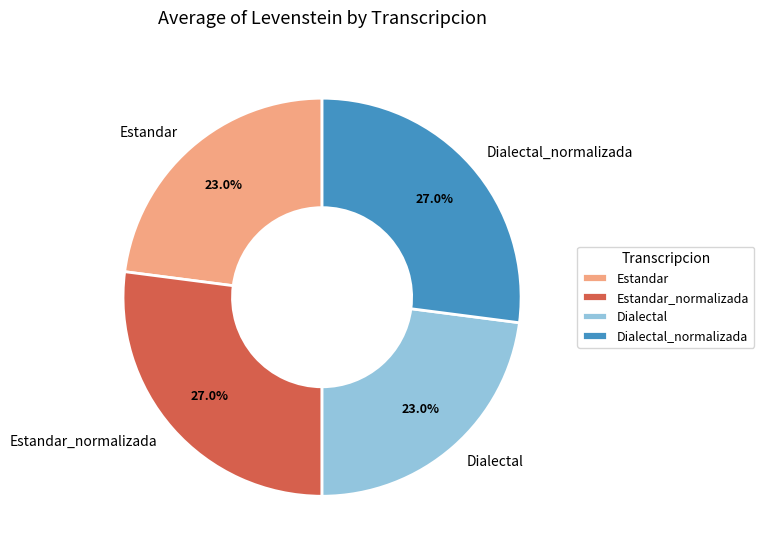

Is Dialectal the majority of the pie?

No